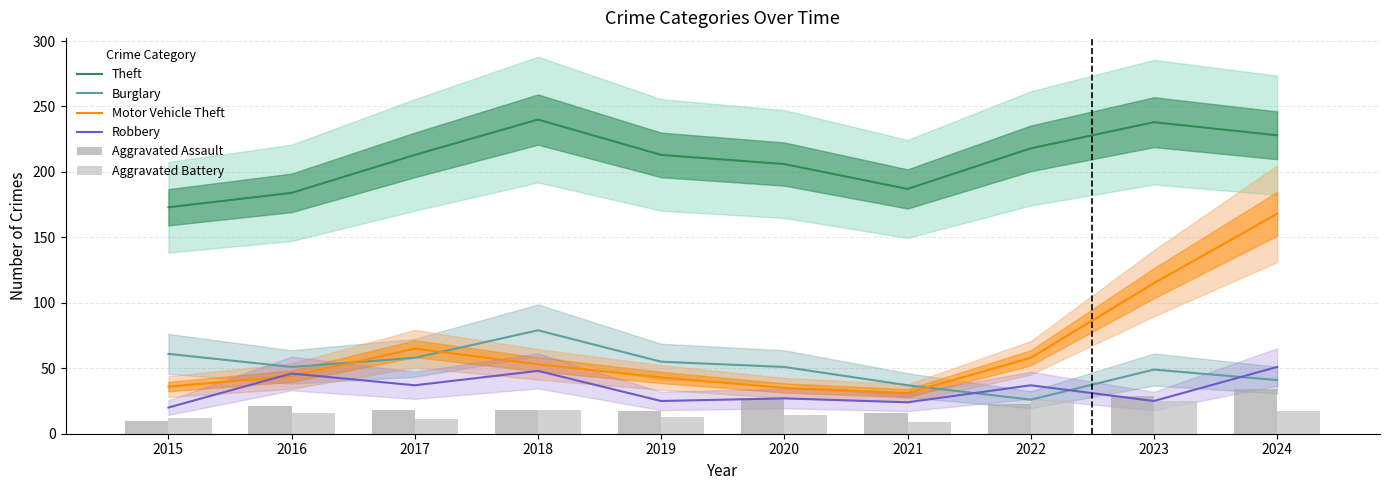

Reading left to right, extract all data points from this chart.

Theft: 2015=173	2016=184	2017=213	2018=240	2019=213	2020=206	2021=187	2022=218	2023=238	2024=228
Burglary: 2015=61	2016=51	2017=58	2018=79	2019=55	2020=51	2021=37	2022=26	2023=49	2024=41
Motor Vehicle Theft: 2015=36	2016=44	2017=65	2018=53	2019=43	2020=35	2021=31	2022=58	2023=115	2024=168
Robbery: 2015=20	2016=46	2017=37	2018=48	2019=25	2020=27	2021=24	2022=37	2023=25	2024=51
Aggravated Assault: 2015=10	2016=21	2017=18	2018=18	2019=17	2020=27	2021=16	2022=23	2023=29	2024=34
Aggravated Battery: 2015=12	2016=16	2017=11	2018=18	2019=13	2020=14	2021=9	2022=26	2023=25	2024=17